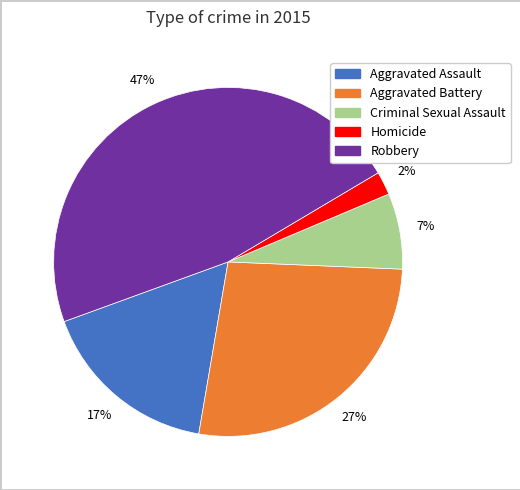

To the nearest percent, what is the difference between the Homicide and Aggravated Assault slice percentages?

15%